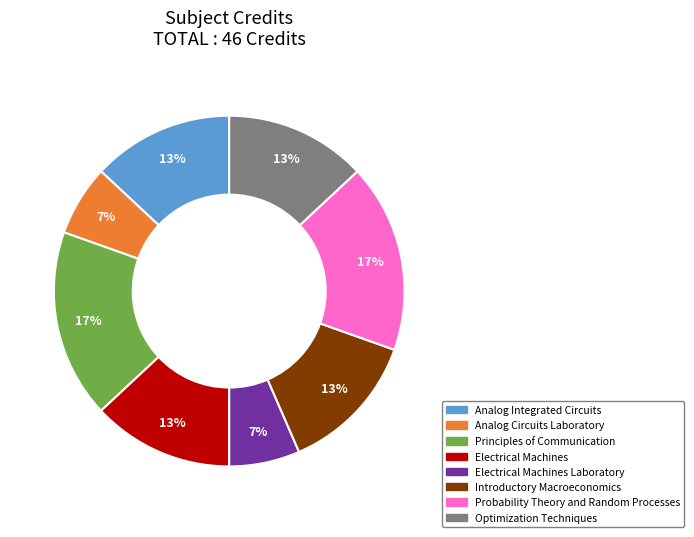

To the nearest percent, what is the combined percentage of Analog Integrated Circuits and Principles of Communication?

30%